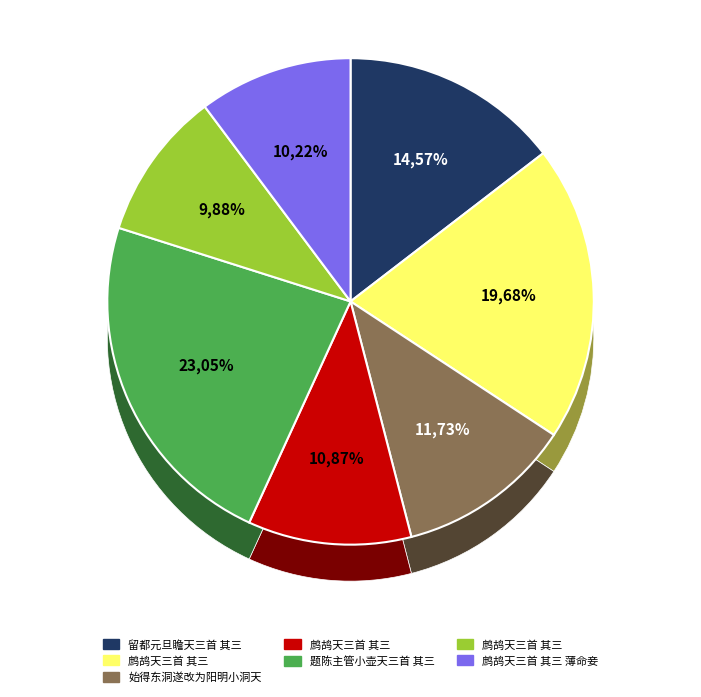

To the nearest percent, what portion does 始得东洞遂改为阳明小洞天三首 其三 represent?

12%